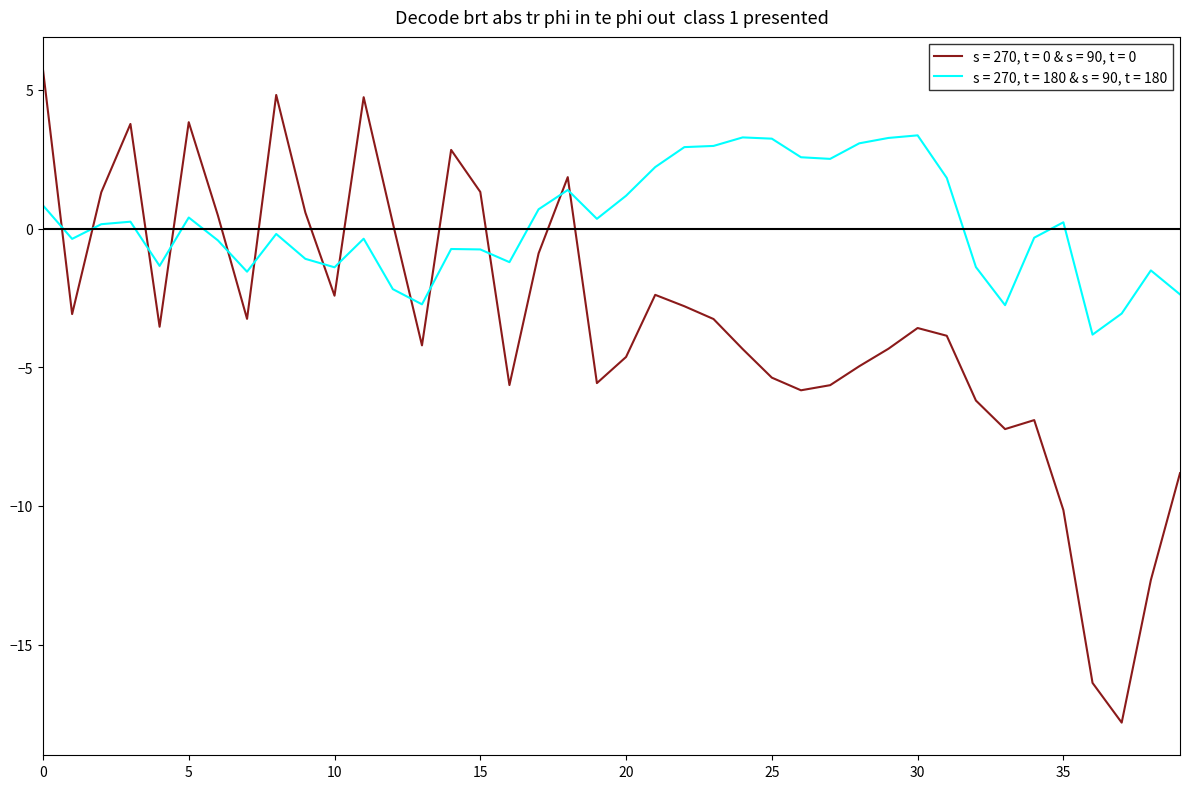

True or false: s = 270, t = 180 & s = 90, t = 180 and s = 270, t = 0 & s = 90, t = 0 intersect in this chart.

True